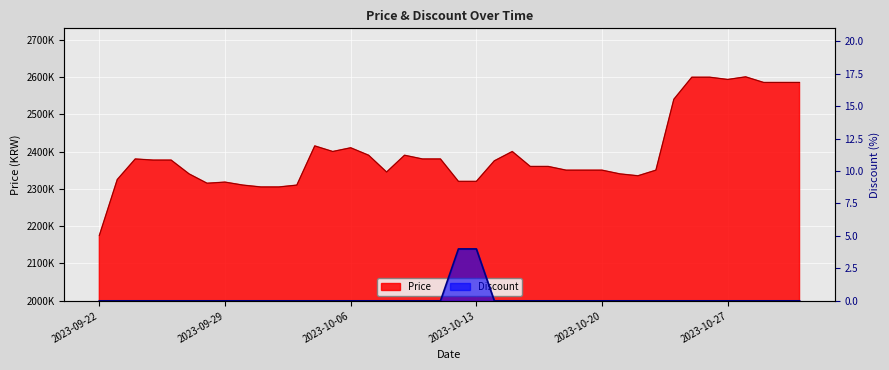

Reading right to left, what are all the values shown in this chart?

Price: 2585000	2585000	2585000	2600000	2593000	2599000	2599000	2540000	2350000	2335000	2340000	2350000	2350000	2350000	2360000	2360000	2400000	2375000	2320000	2320000	2380000	2380000	2390000	2345000	2390000	2410000	2400000	2415000	2310000	2305000	2305000	2310000	2318000	2315000	2340000	2377000	2377000	2380000	2325000	2175000
Discount: 0	0	0	0	0	0	0	0	0	0	0	0	0	0	0	0	0	0	4	4	0	0	0	0	0	0	0	0	0	0	0	0	0	0	0	0	0	0	0	0